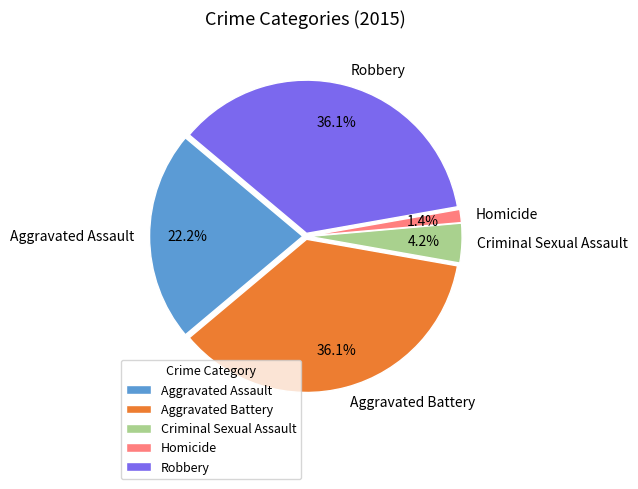

How many segments does this pie chart have?

5